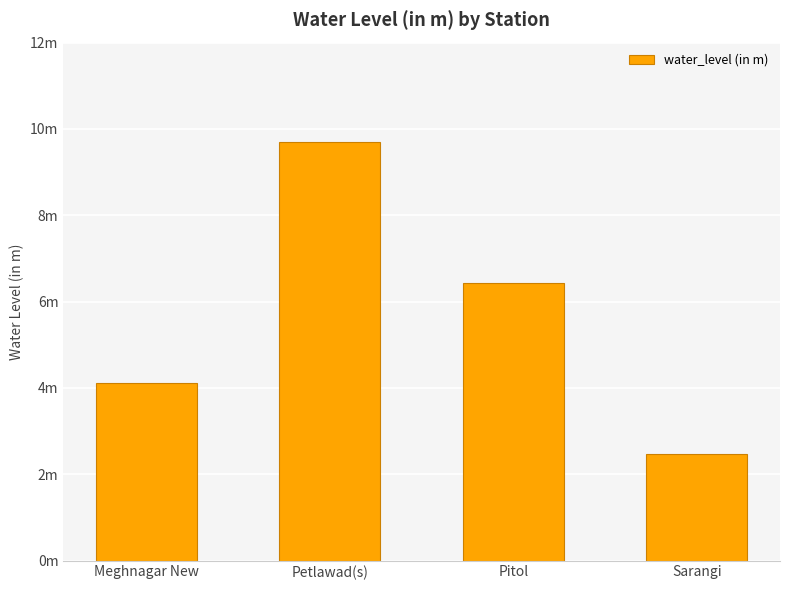

True or false: the data shows 4.1 at Meghnagar New.

True